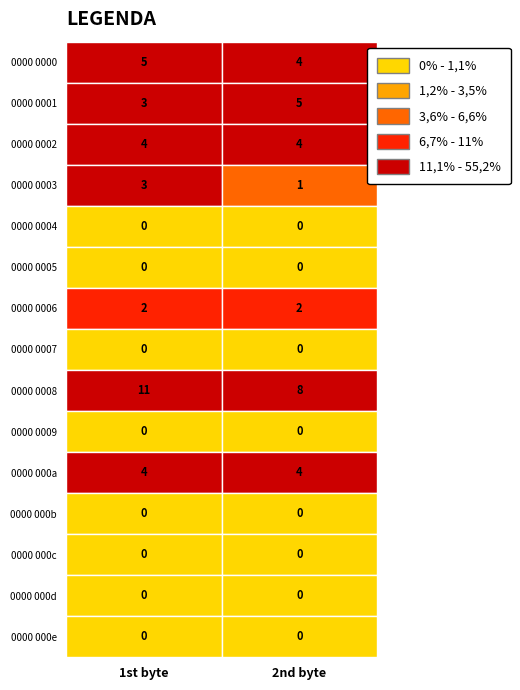

What is the total value across all series at 1?

28